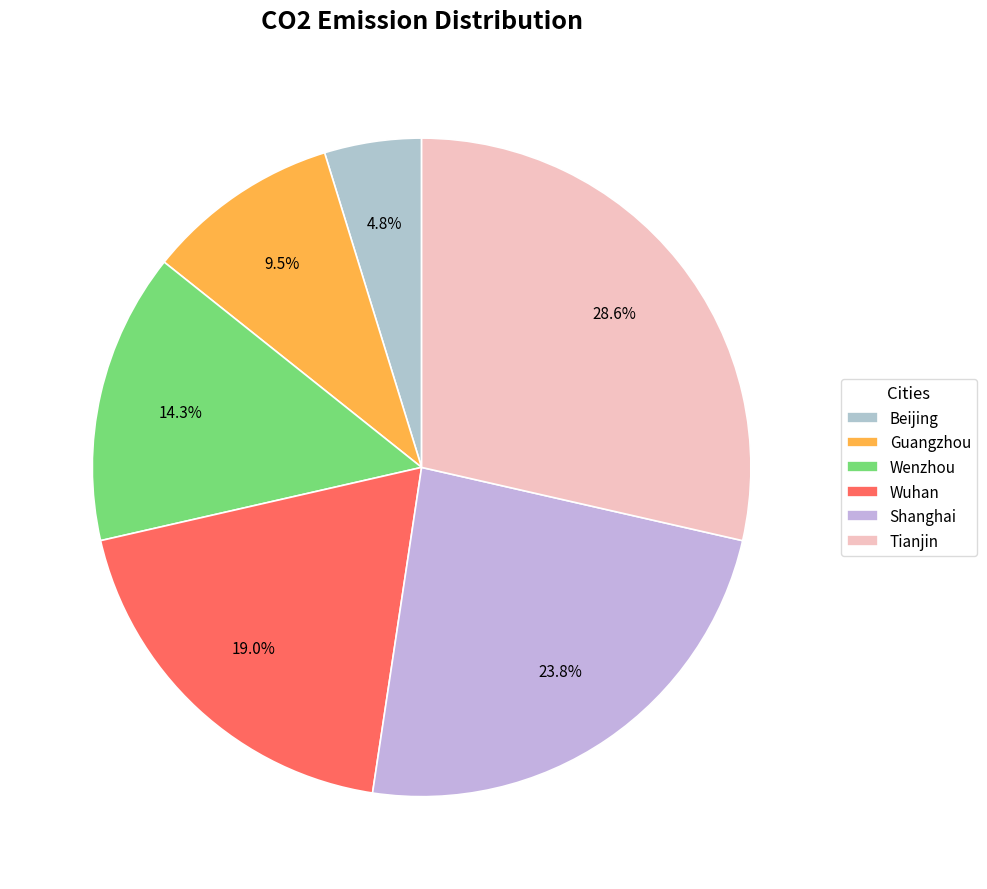

Between Tianjin and Shanghai, which is larger?

Tianjin